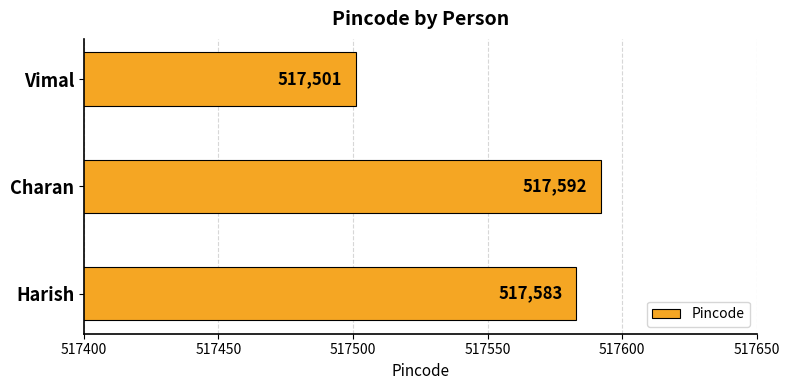

Reading bottom to top, list all the values displayed in this chart.

Harish=517583	Charan=517592	Vimal=517501